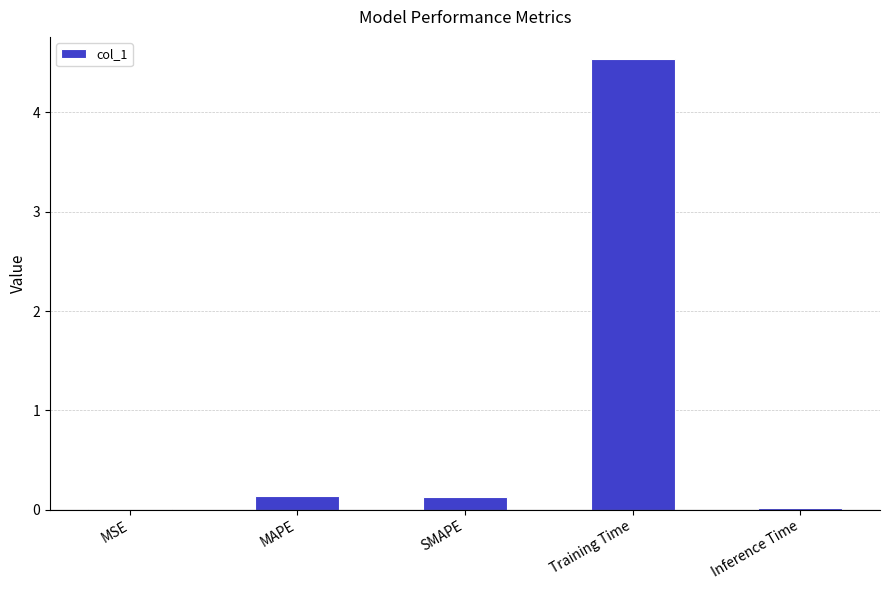

What is the change in value from MSE to Training Time?

+4.5